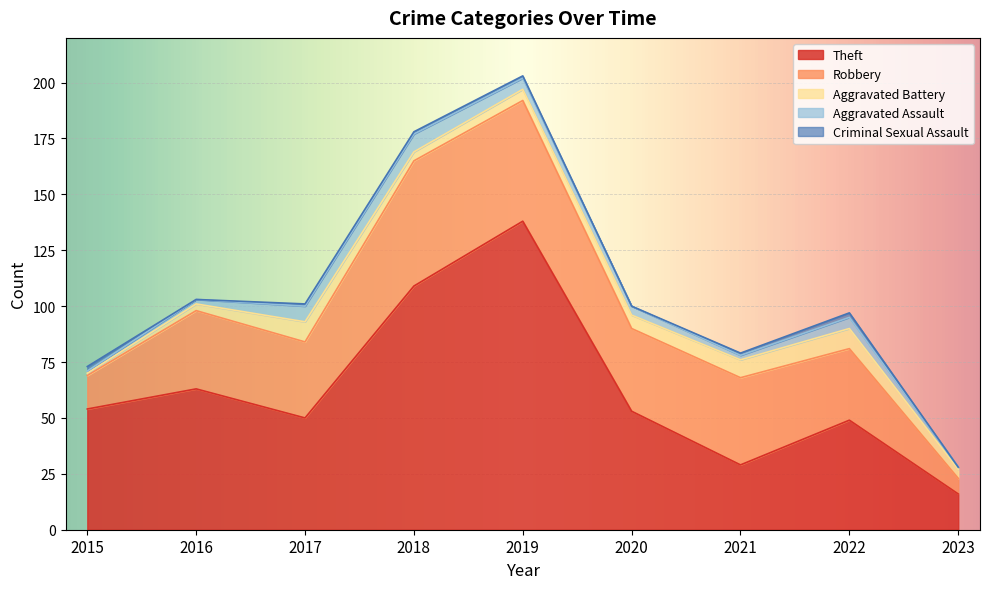

How many series are shown in this chart?

5